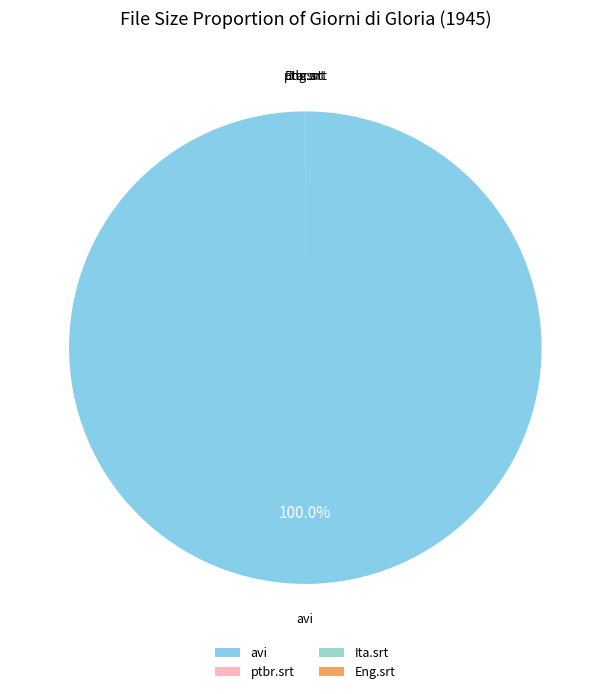

Is there a majority slice in this chart?

Yes